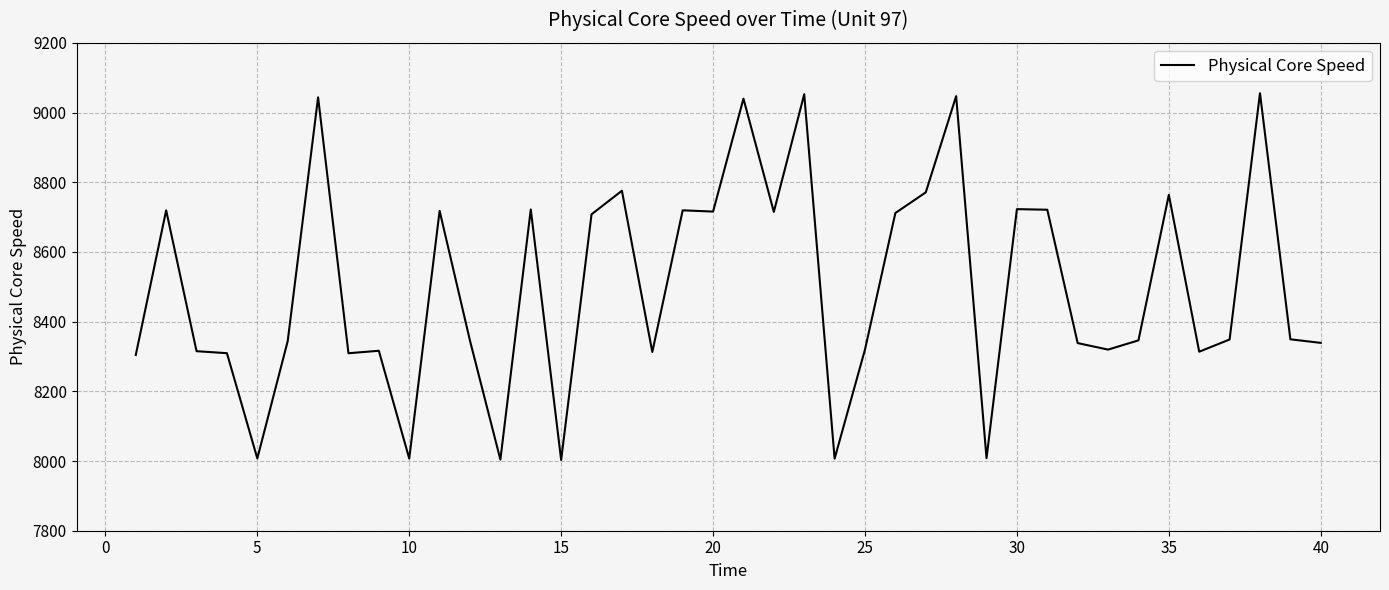

What is the difference between the maximum and minimum values?

1052.3